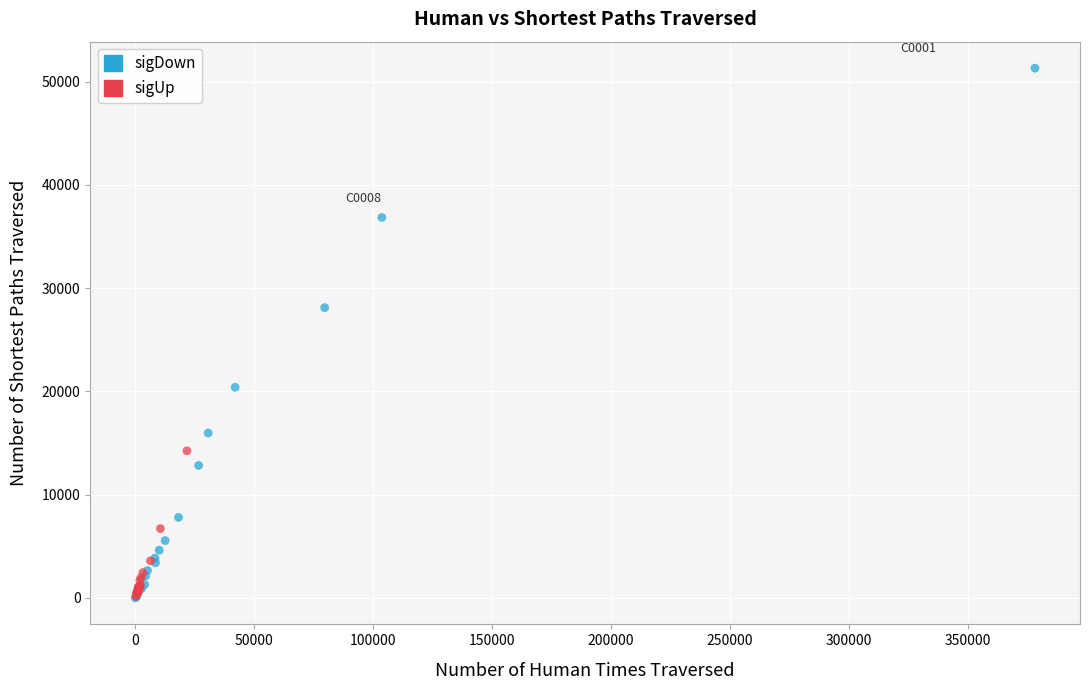

Which series reaches the maximum Y coordinate?

sigDown